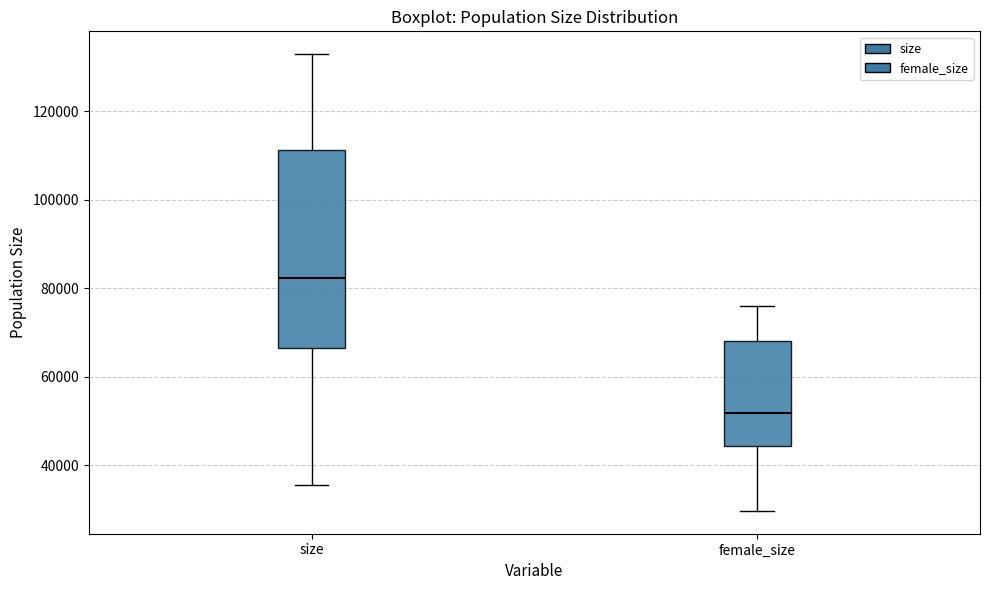

Reading left to right, transcribe this box plot: for each box, give where its median line is, the range the box spans, and where its two whiskers end, as read against the y-axis. The values are not printed on the chart, so give them approximately, as read against the axis.

size: median 82000, box 66000 to 112000, whiskers 36000 to 132000
female_size: median 52000, box 44000 to 68000, whiskers 30000 to 76000